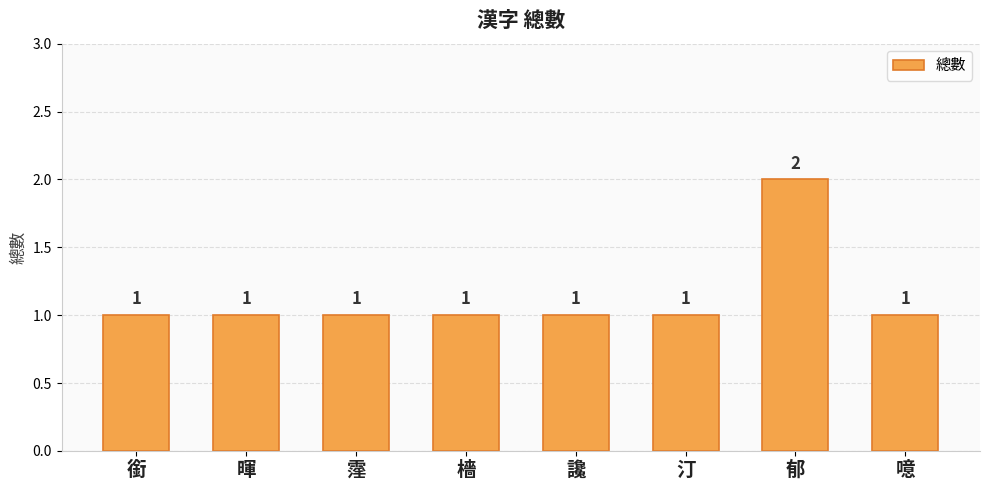

What is the approximate value at 汀?

1